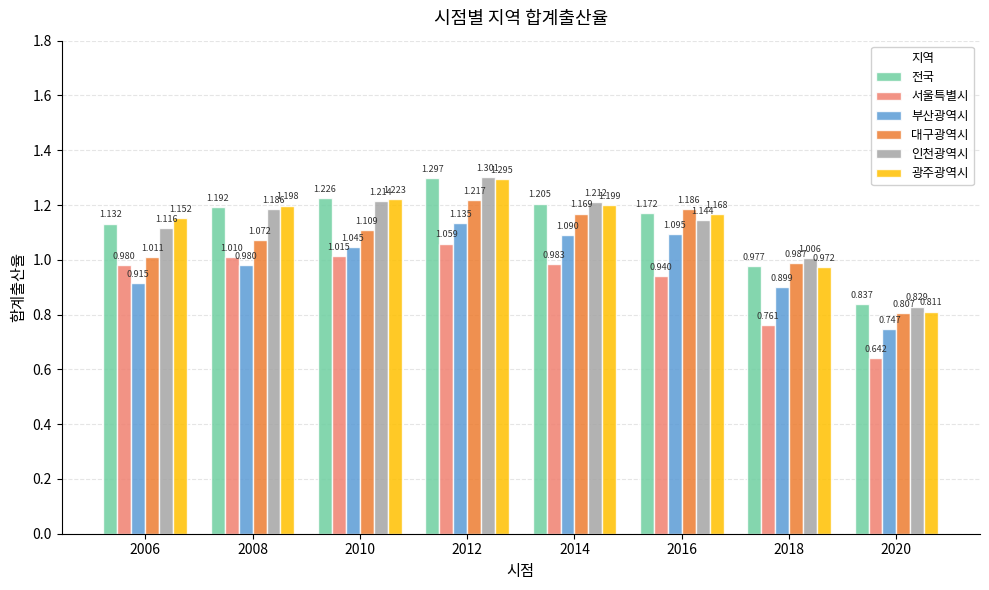

What is the difference between the maximum and second lowest values in the 인천광역시 series?

0.3